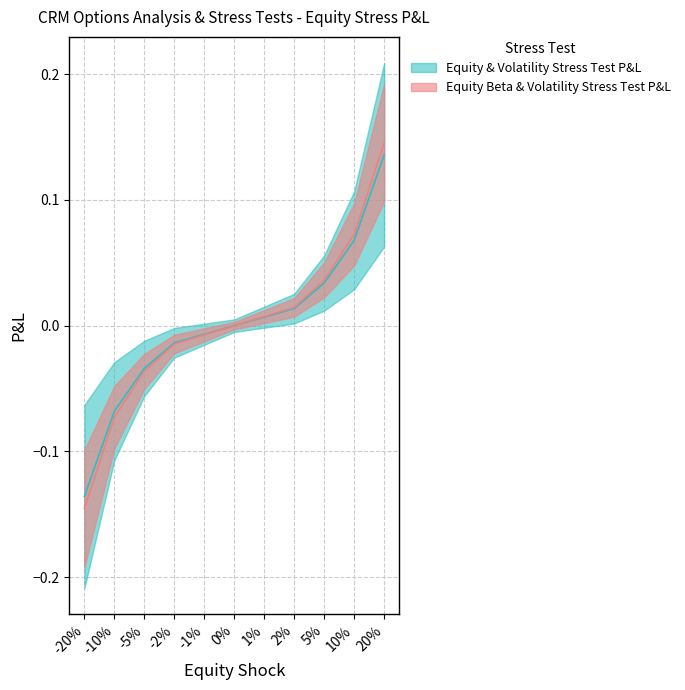

What is the maximum value for Equity & Volatility Stress Test P&L (Vol Shock 0.3)?

0.1